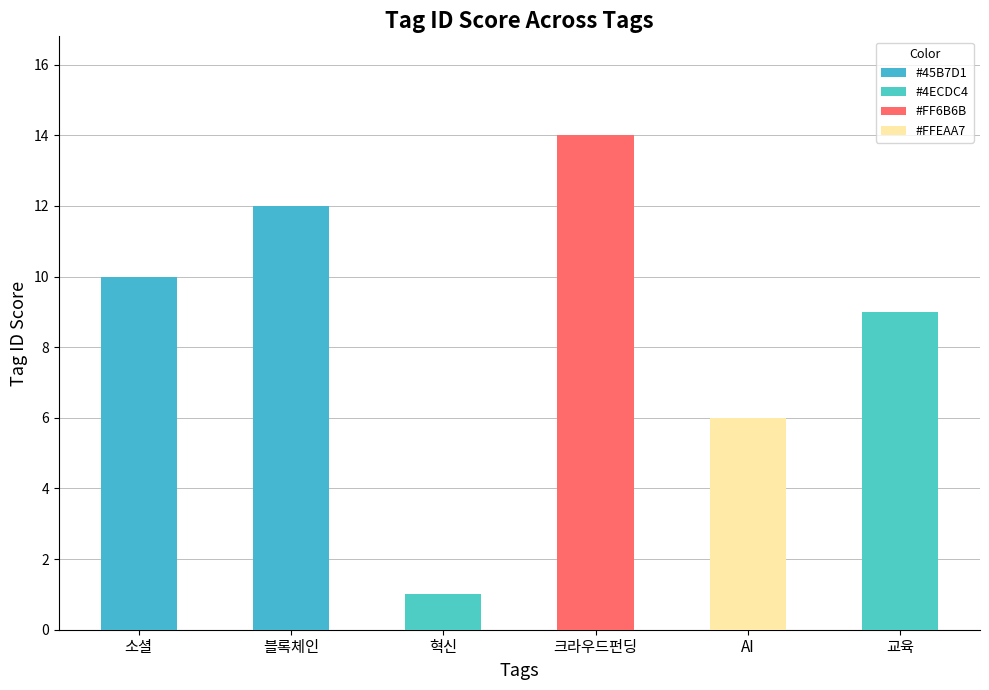

Are the bars horizontal?

No